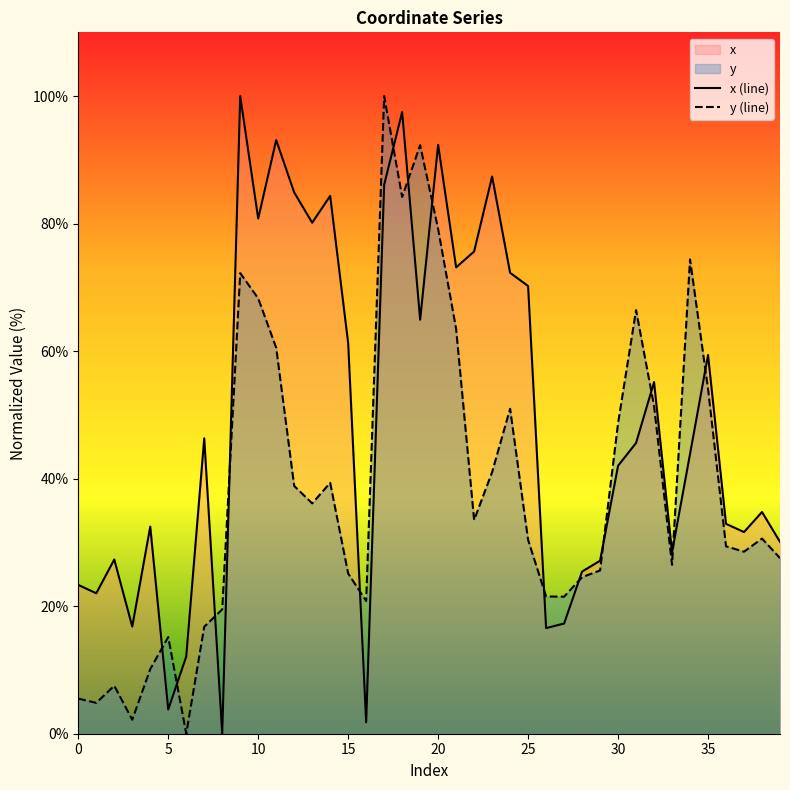

How many interior local peaks does the x (line) series have?

12